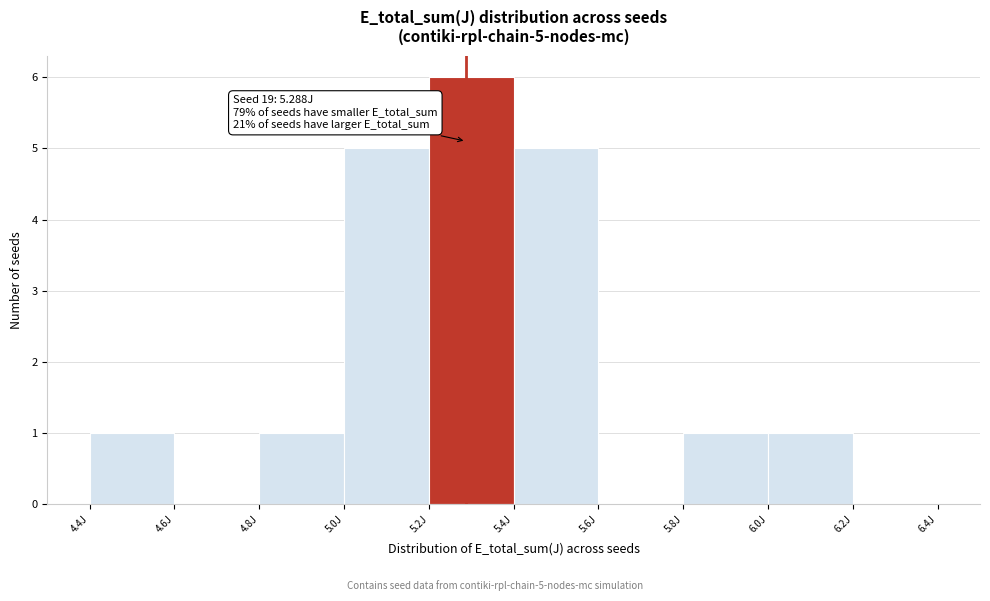

Which range on the x-axis has the tallest bar?

5.2 to 5.4